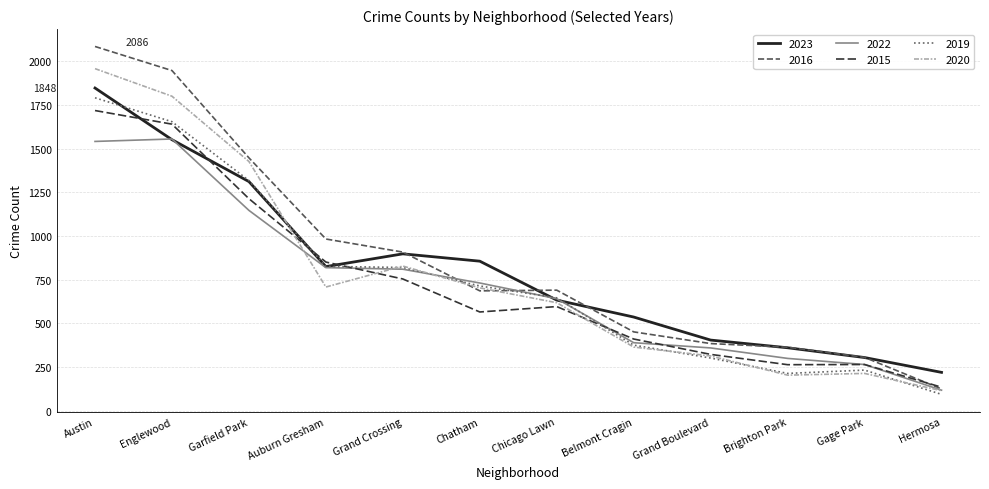

List the series in order of their peak value, lowest first.

2022, 2015, 2019, 2023, 2020, 2016